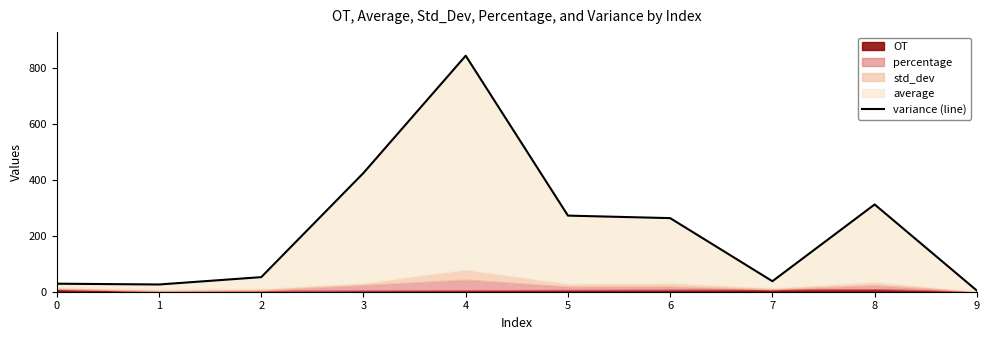

What is the average value?

226.1